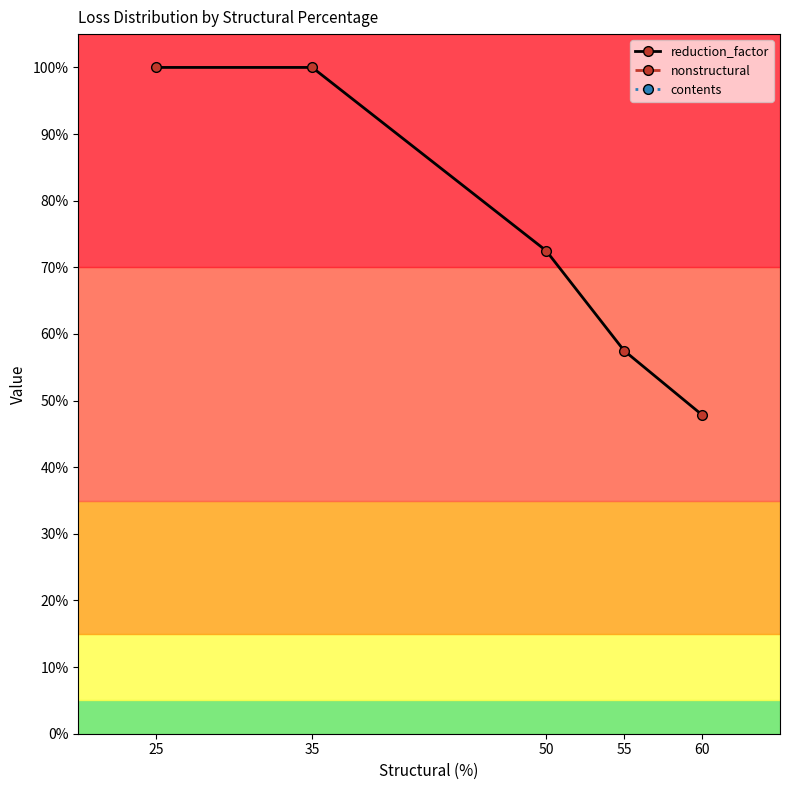

Which series has the widest spread of values?

contents